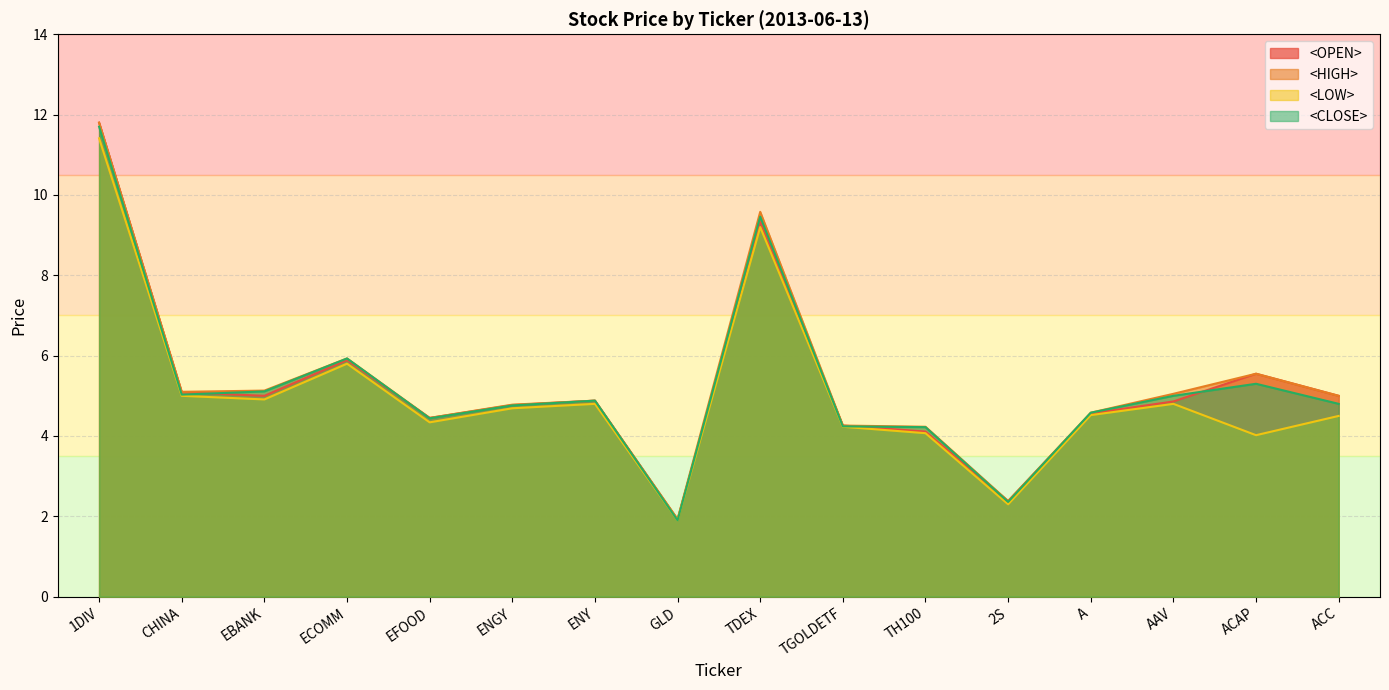

Which series has the widest spread of values?

<OPEN>